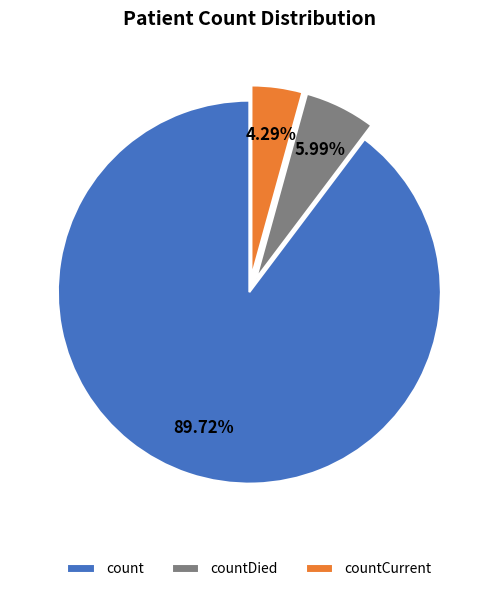

To the nearest percent, what is the difference between the count and countDied slice percentages?

84%